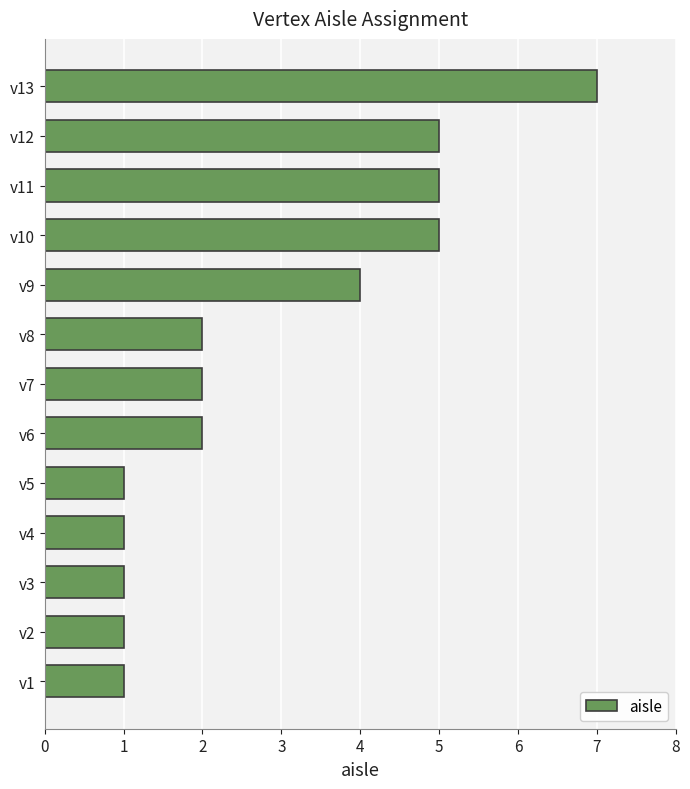

What is the greatest value displayed?

7